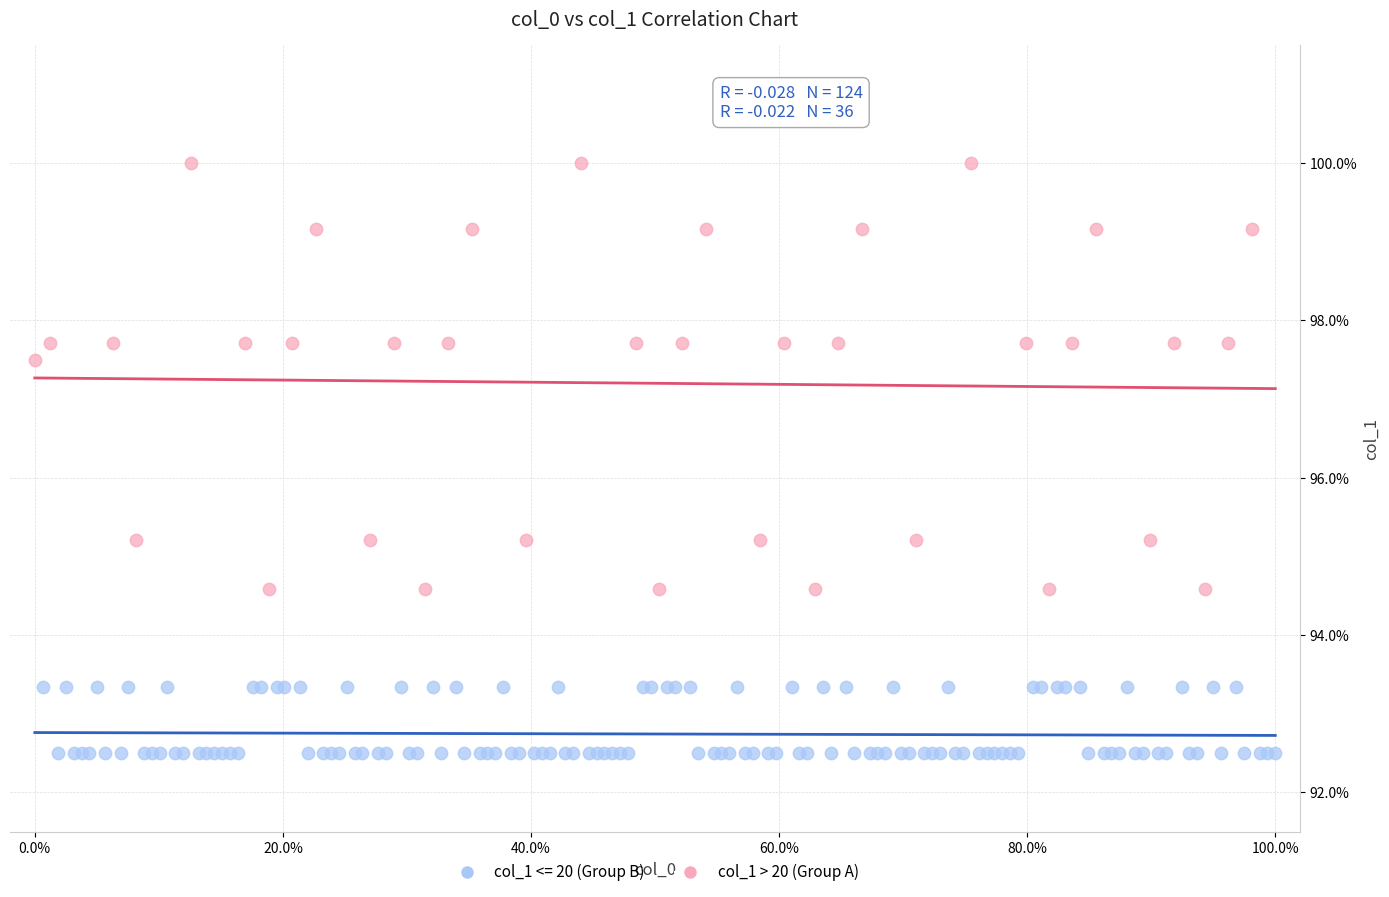

Which series reaches the maximum Y coordinate?

col_1 > 20 (Group A)